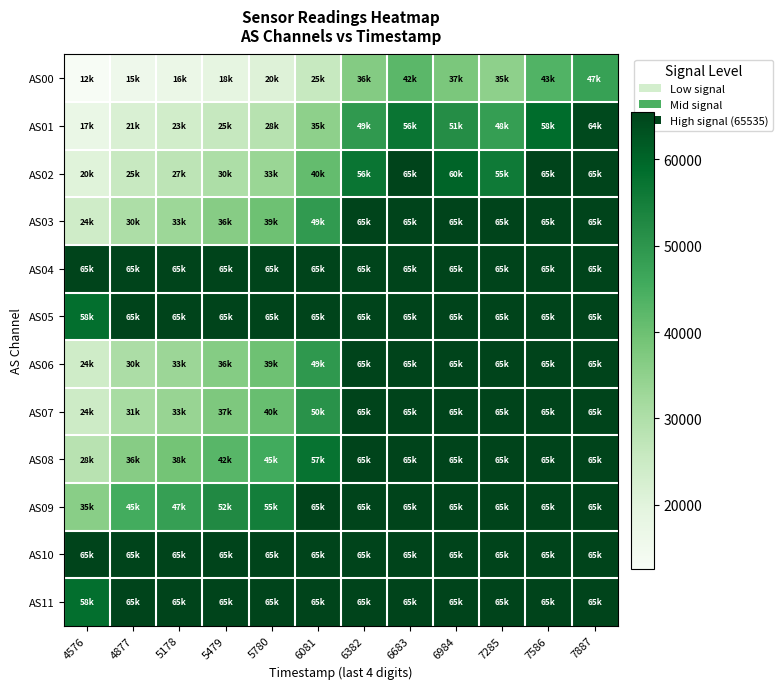

How many categories are shown in the chart?

12